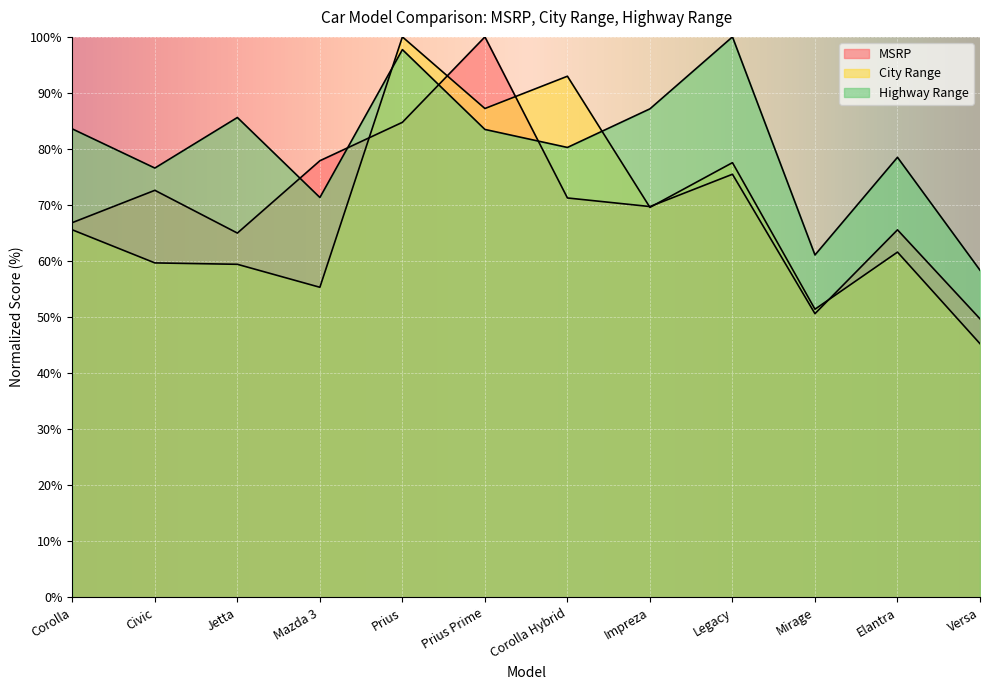

List the series in order of their peak value, lowest first.

MSRP, City Range, Highway Range